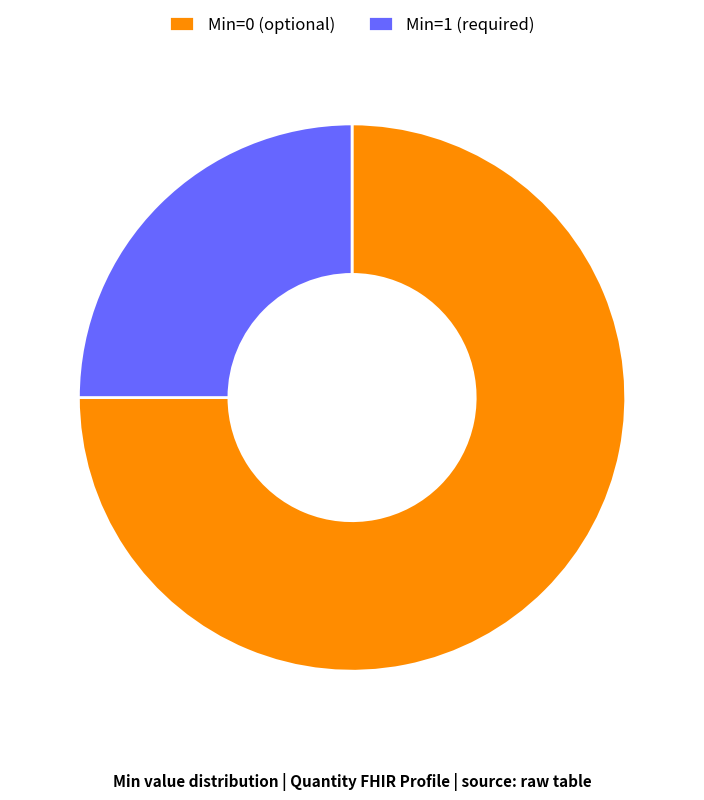

Is the sum of Min=1 (required) and Min=0 (optional) greater than half?

Yes